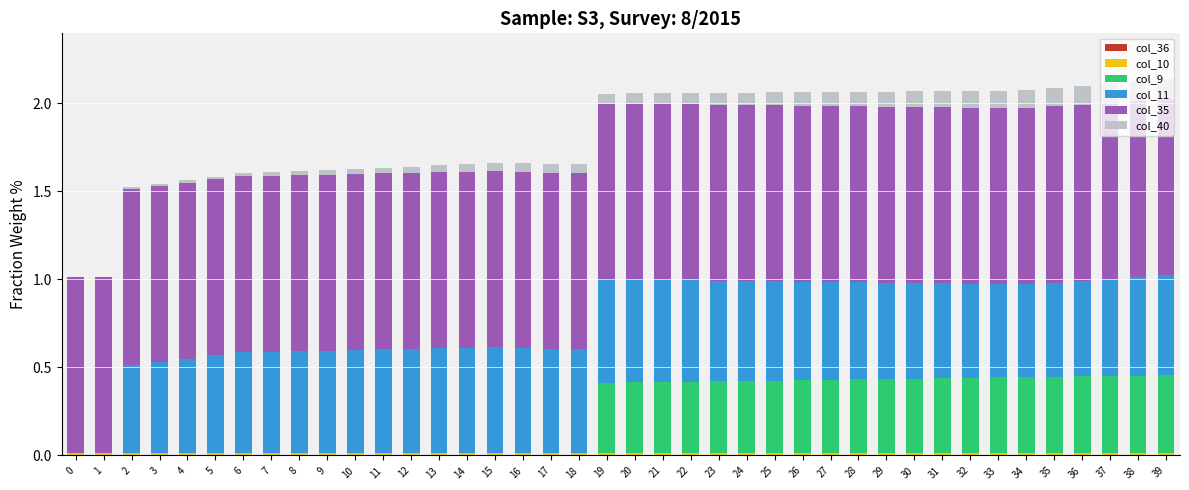

Are the bars horizontal?

No